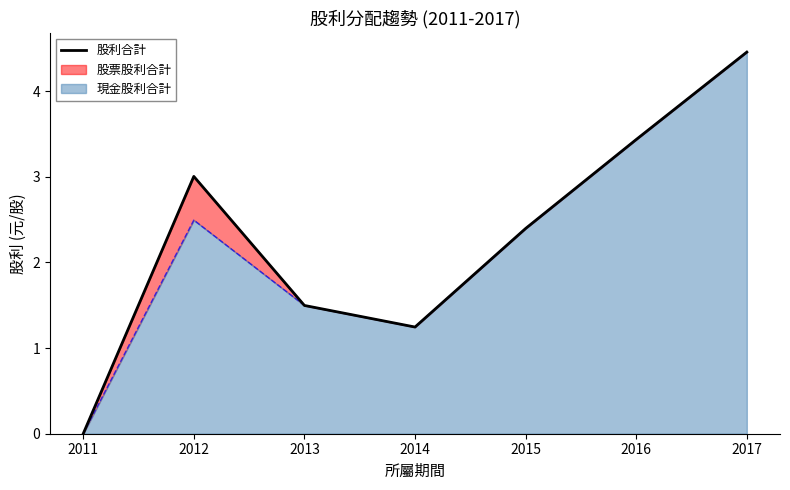

How many data points are less than 2?

3